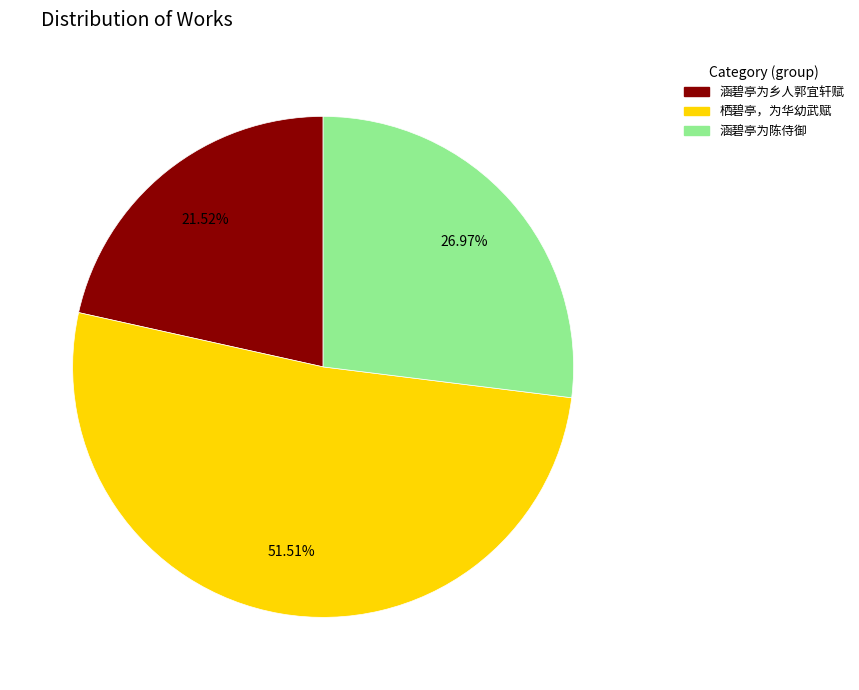

What percentage is the 涵碧亭为乡人郭宜轩赋 slice, to the nearest percent?

22%